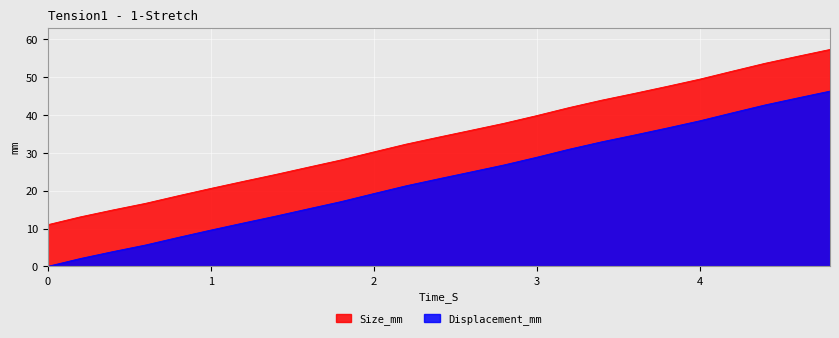

Does the chart display data point markers on the line(s)?

No